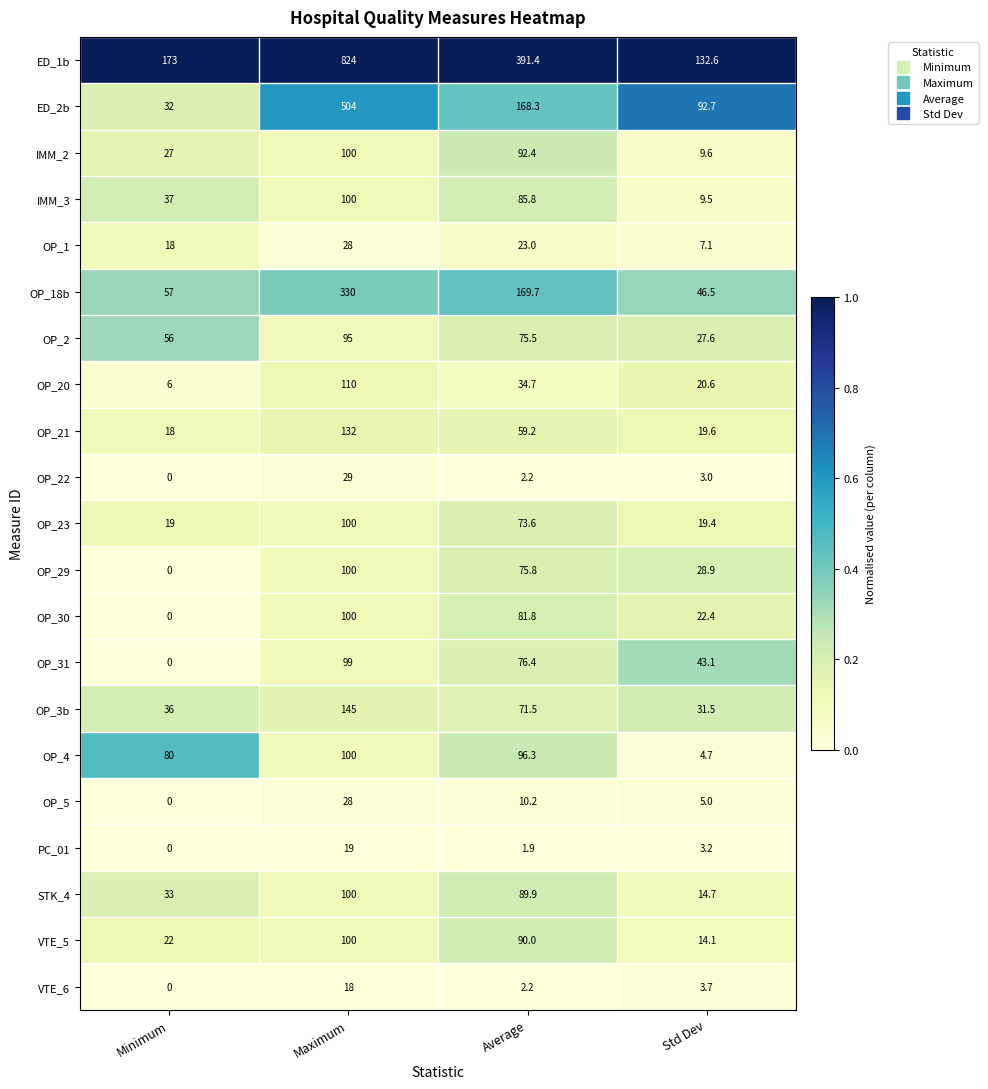

Between Minimum and Std Dev, which series saw the biggest shift?

OP_4